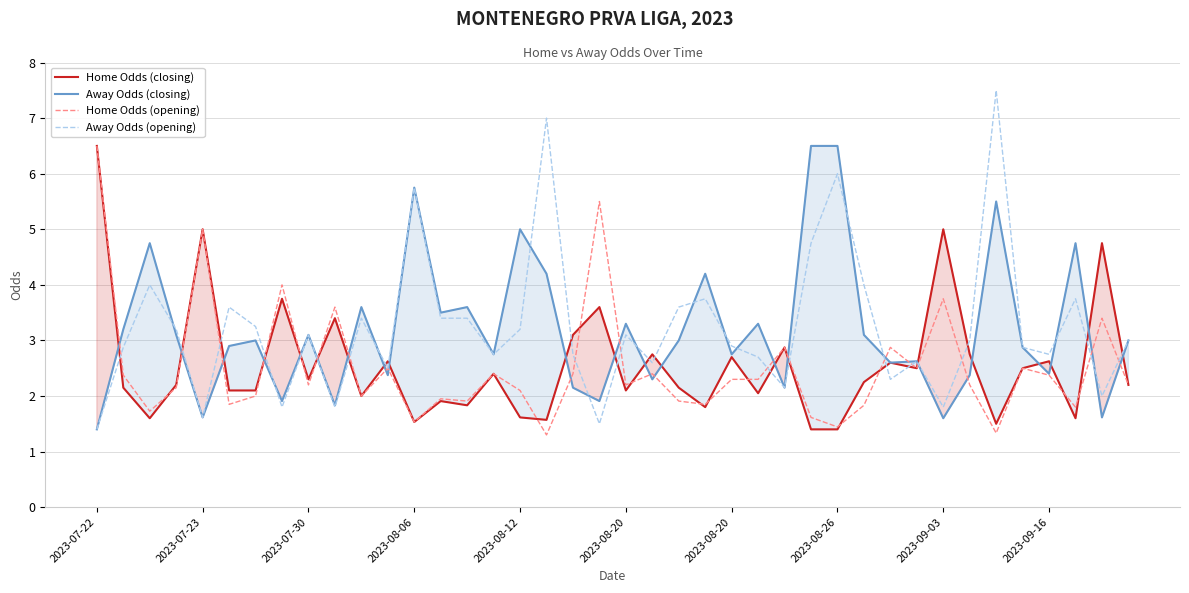

What is the sum of all Away Odds (closing) values?

128.1